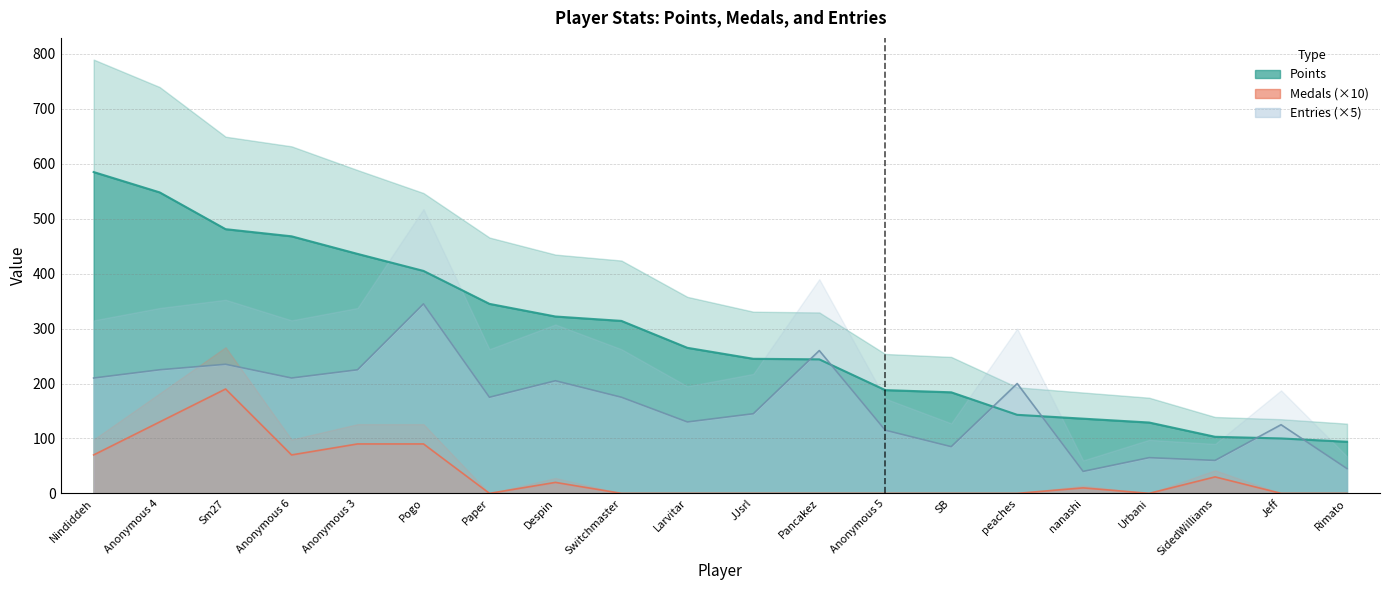

Reading left to right, list all the values displayed in this chart.

Points: 585	548	481	468	436	405	345	322	314	265	245	244	188	184	143	136	129	103	100	94
Medals: 70	130	190	70	90	90	0	20	0	0	0	0	0	0	0	10	0	30	0	0
Entries: 210	225	235	210	225	345	175	205	175	130	145	260	115	85	200	40	65	60	125	45